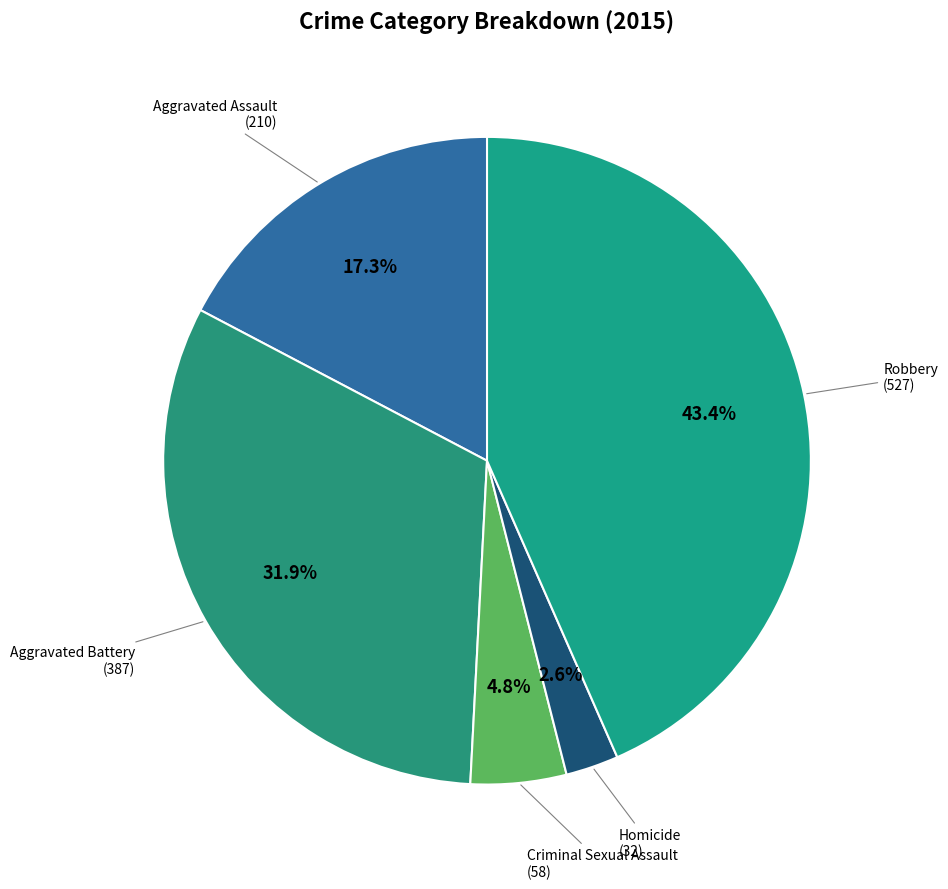

How many slices are in this pie chart?

5